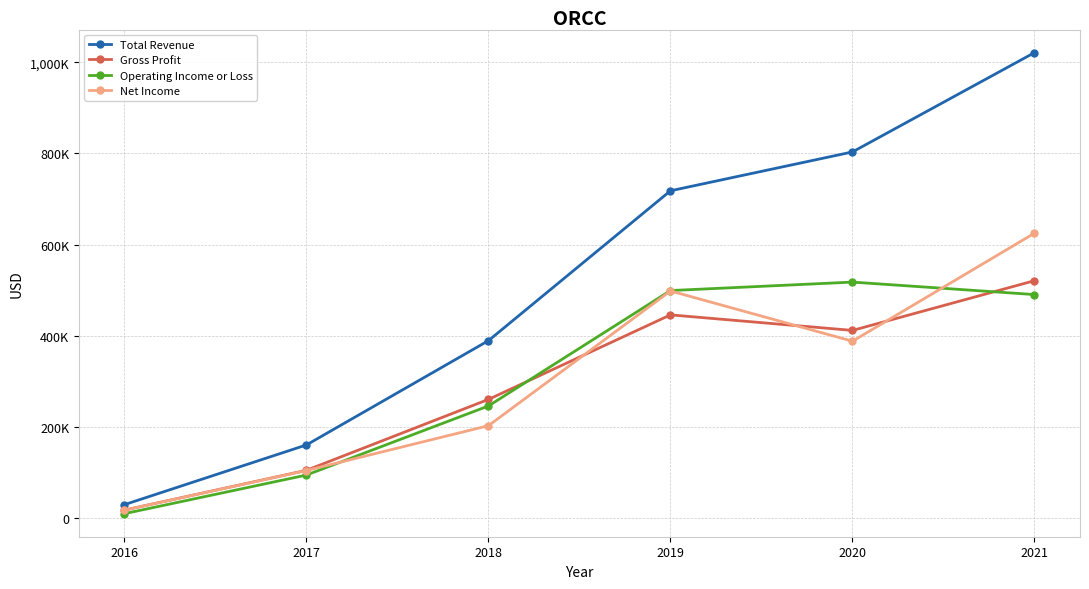

Reading left to right, extract all data points from this chart.

Total Revenue: 28800	159900	388900	718000	803300	1021400
Gross Profit: 16800	104200	259900	445500	411400	520600
Operating Income or Loss: 9000	93800	245500	498900	517500	490100
Net Income: 16600	103700	202200	498000	387700	624900